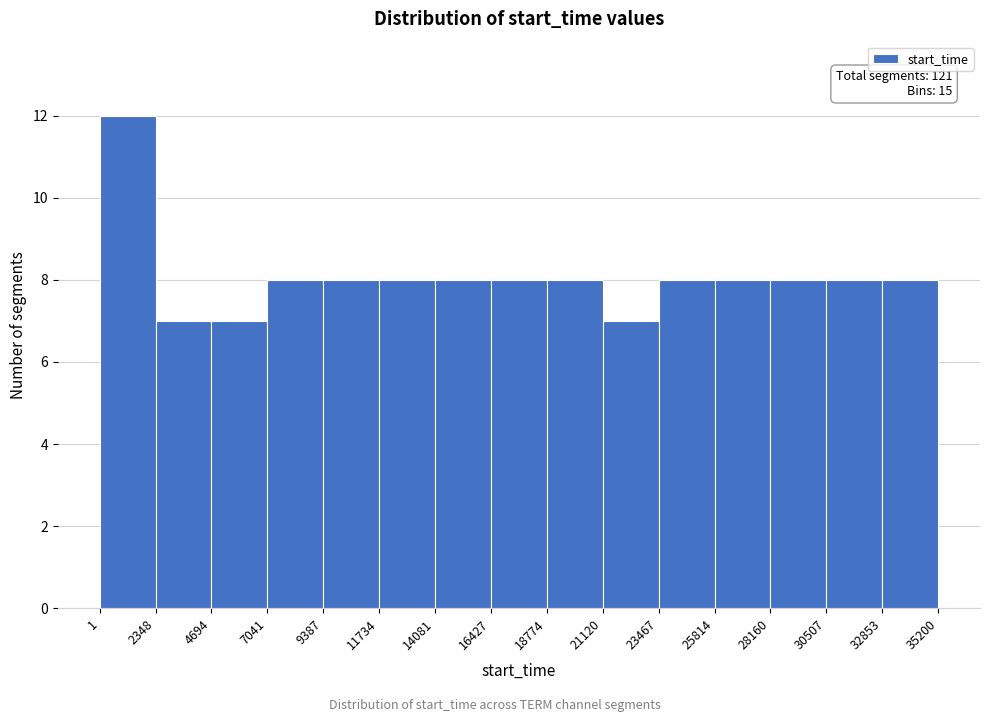

Which range on the x-axis has the tallest bar?

1 to 2348